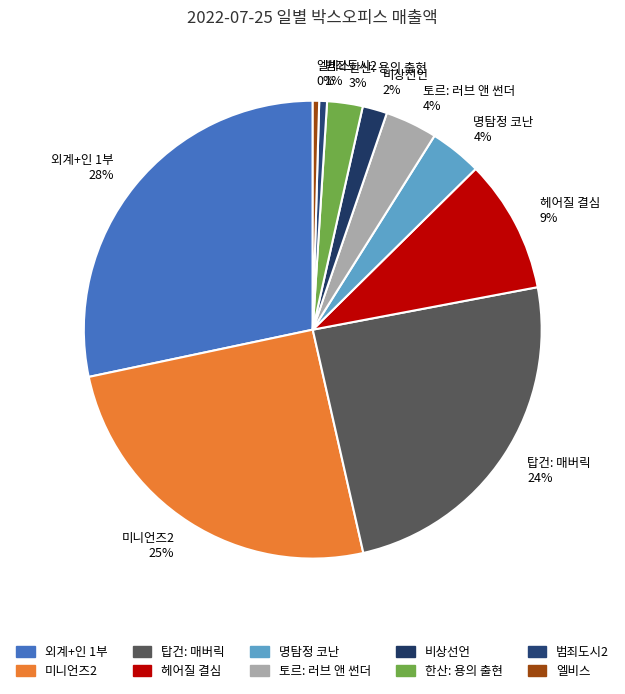

True or false: 탑건: 매버릭 accounts for 24% of the total.

True